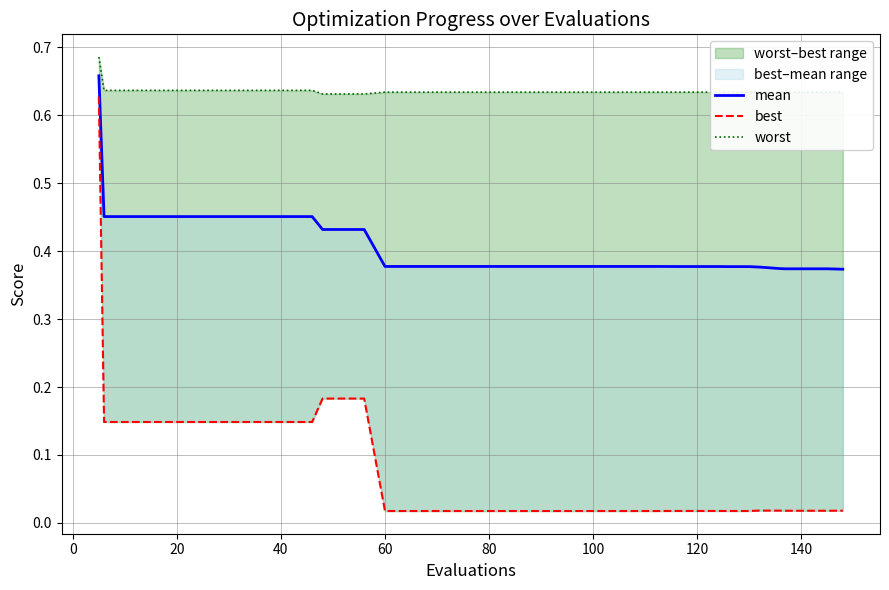

How many lines are shown in the chart?

3